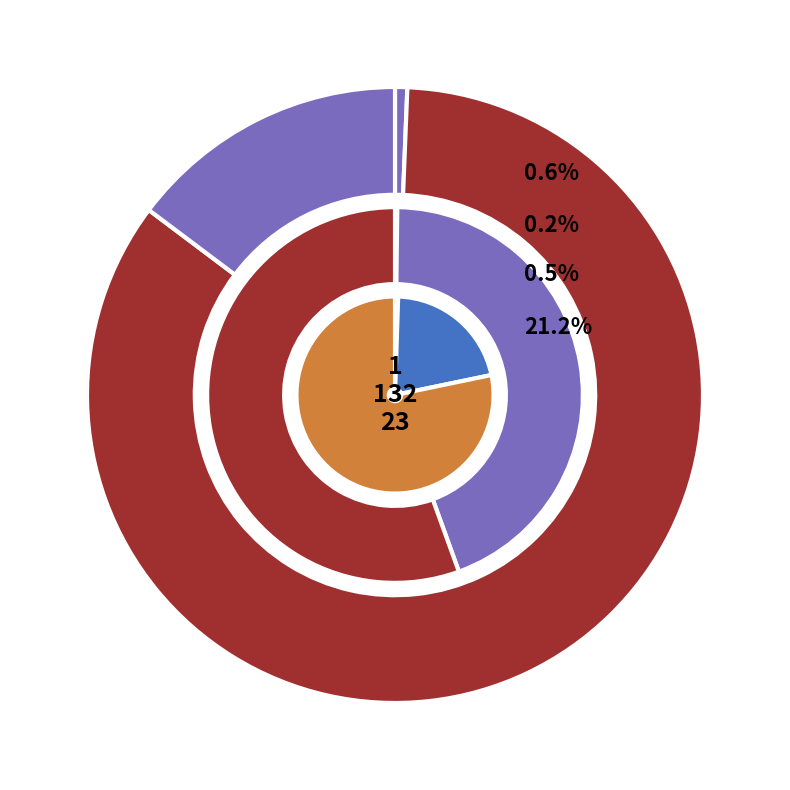

To the nearest percent, what portion does 132 represent?

44%